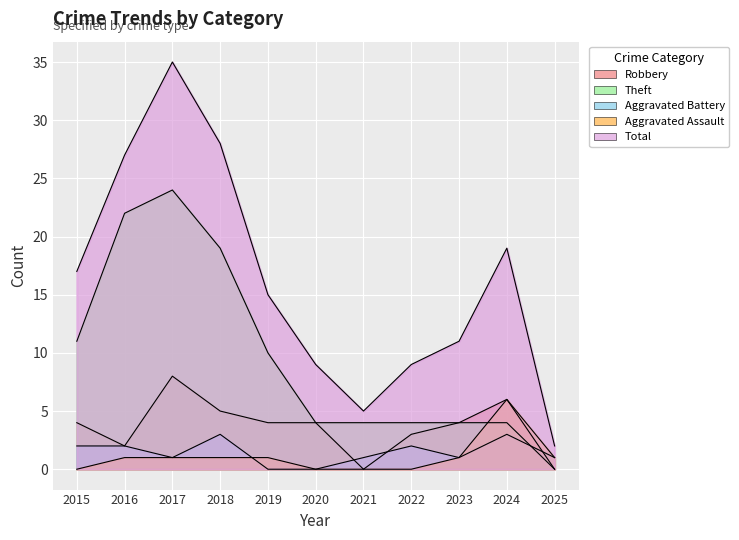

Is it true that Aggravated Battery equals 3 at 2022?

False